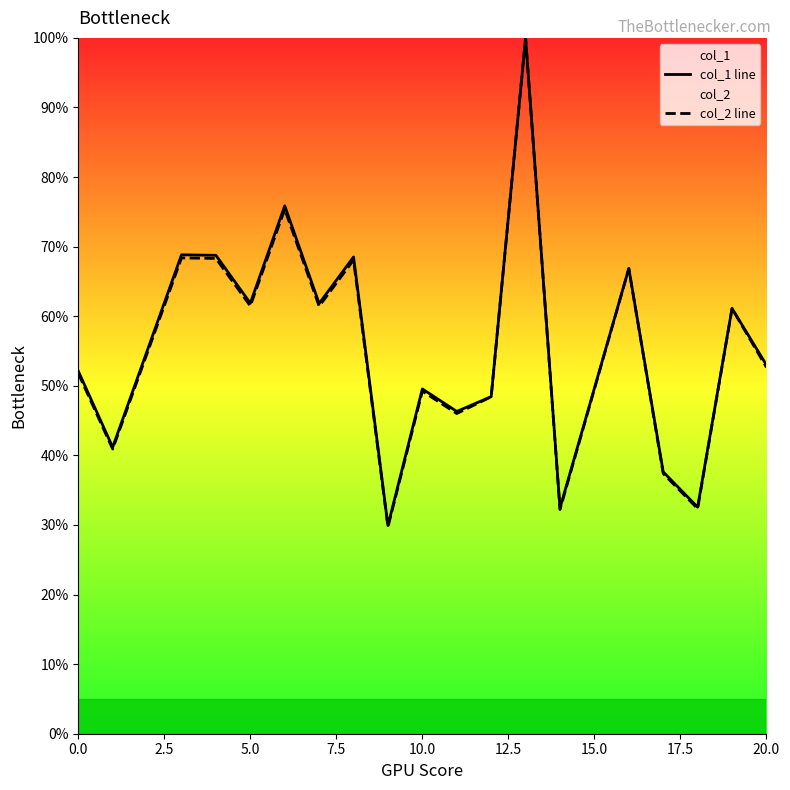

True or false: col_1 line has a value of 0.1 at 0.0.

False